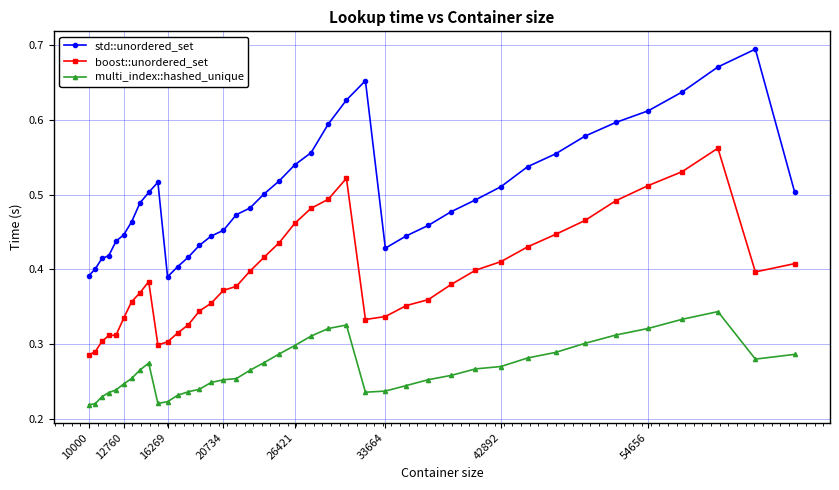

List the series in order of their overall mean, highest first.

std::unordered_set, boost::unordered_set, multi_index::hashed_unique